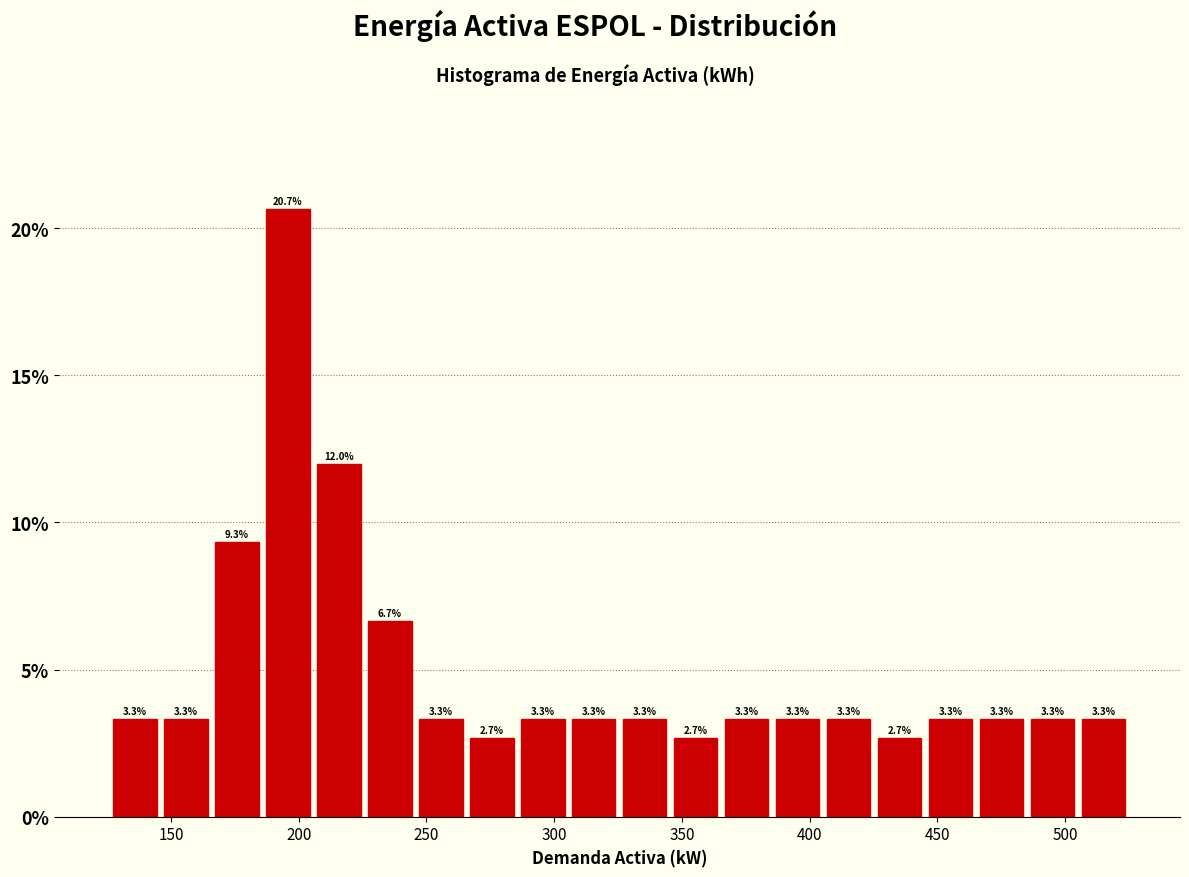

Read against the x-axis, roughly where is the centre of the tallest bar?

195